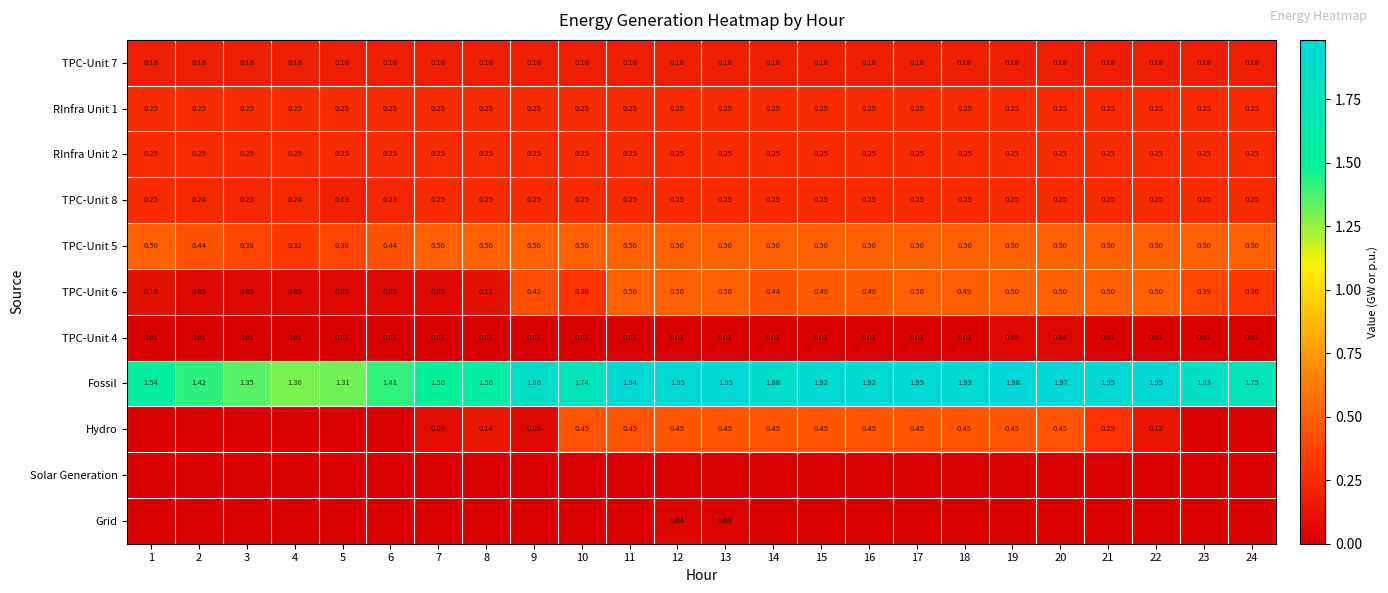

Is the value of RInfra Unit 2 at 16 greater than the value of TPC-Unit 6 at 20?

No